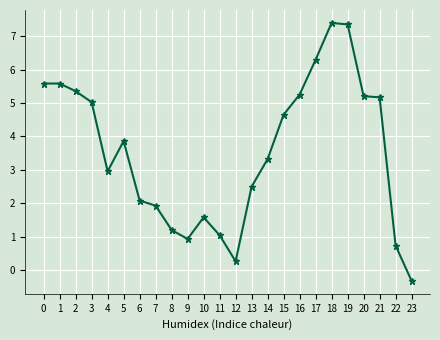

What is the difference between the maximum and minimum values?

7.7